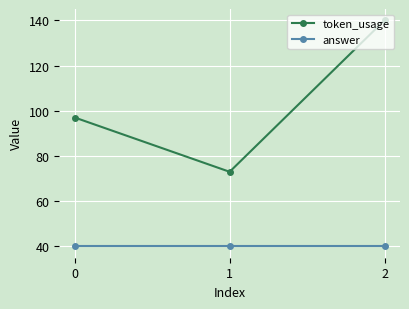

The token_usage series shows 140 at 2. True or false?

True